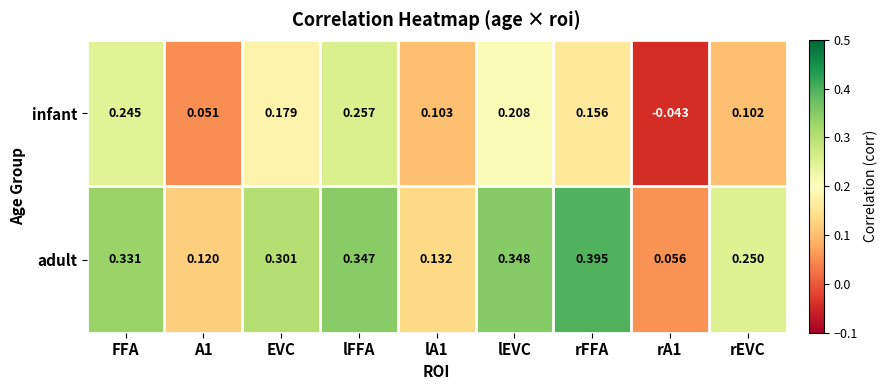

Which series has the widest spread of values?

adult